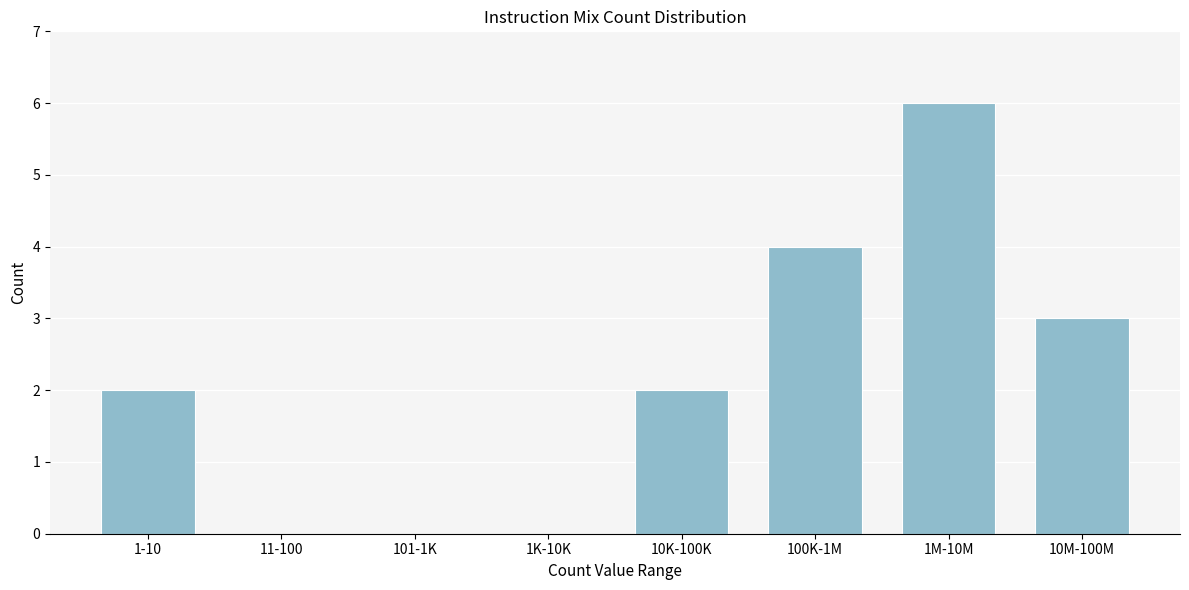

Reading left to right, list all the values displayed in this chart.

1-10=2	11-100=0	101-1K=0	1K-10K=0	10K-100K=2	100K-1M=4	1M-10M=6	10M-100M=3